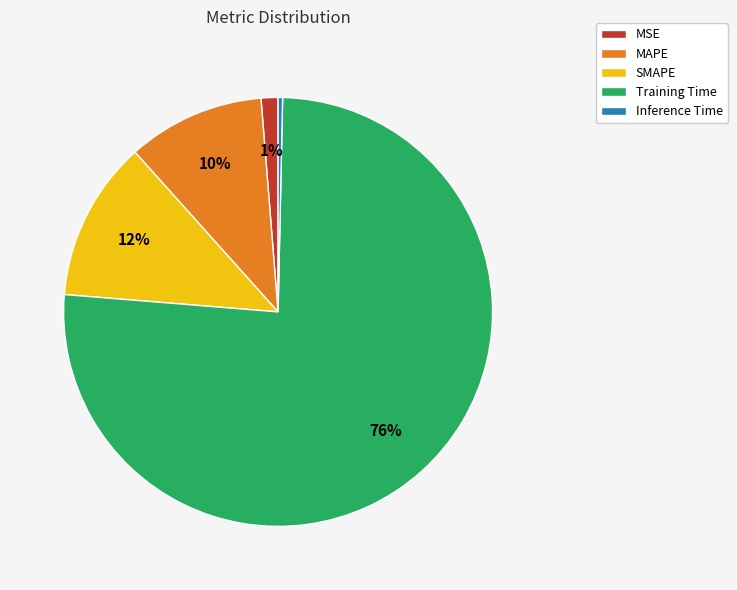

How many slices are in this pie chart?

5